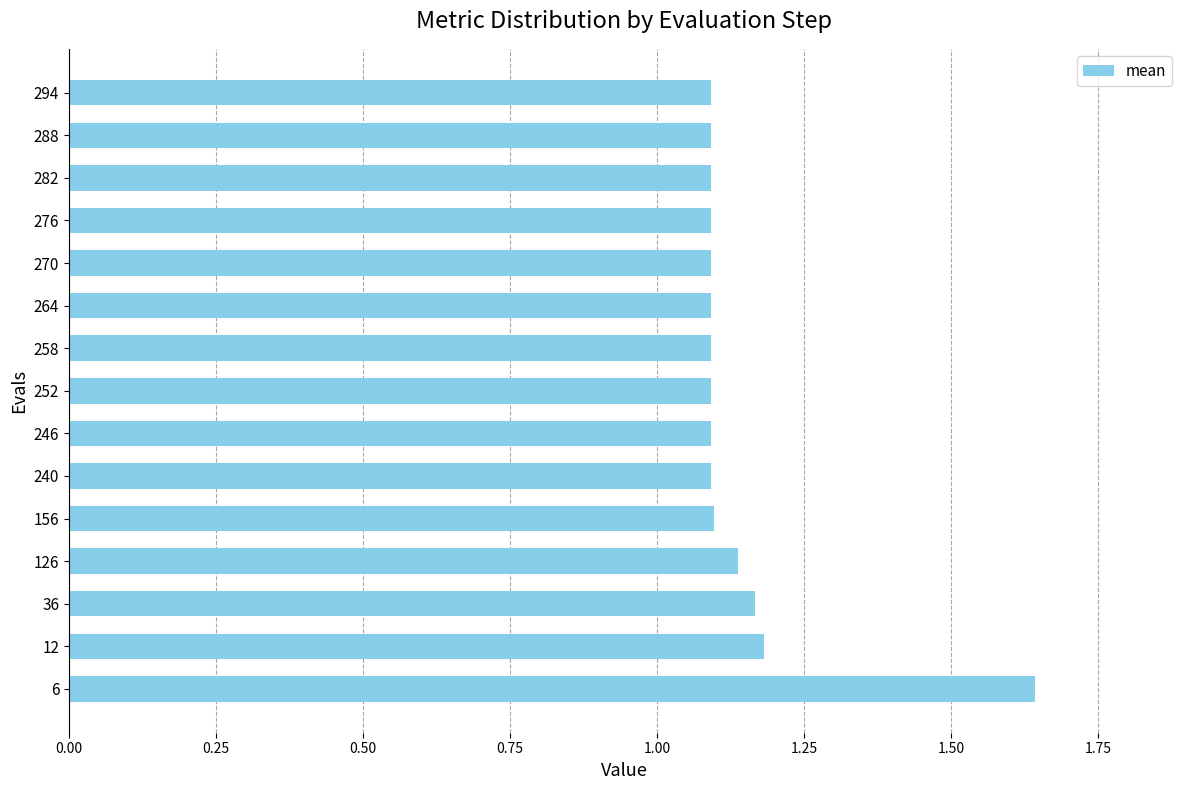

True or false: the data shows 1.1 at 294.

True